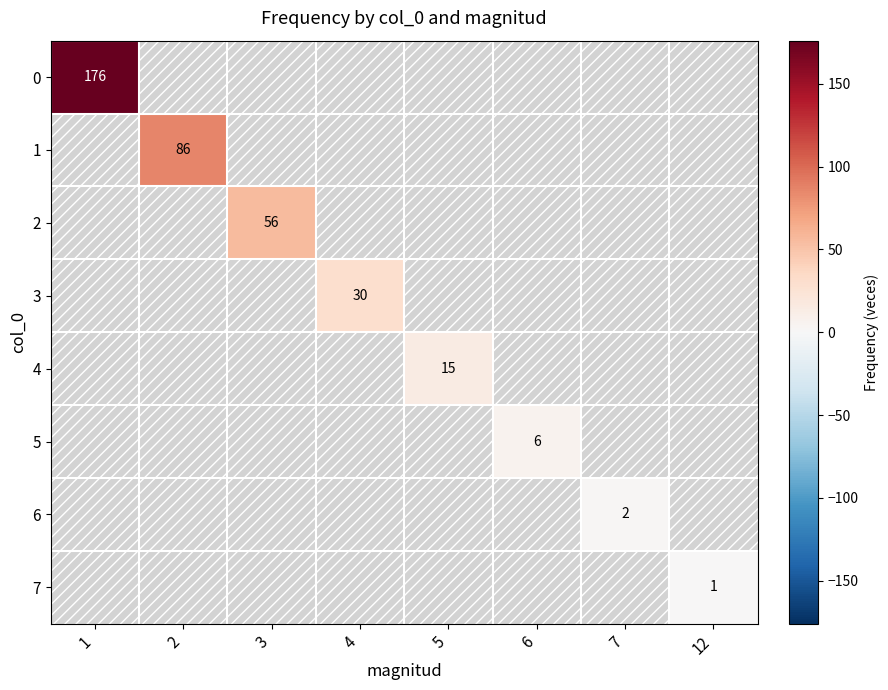

Is the value of 2 at 1 greater than the value of 6 at 7?

No